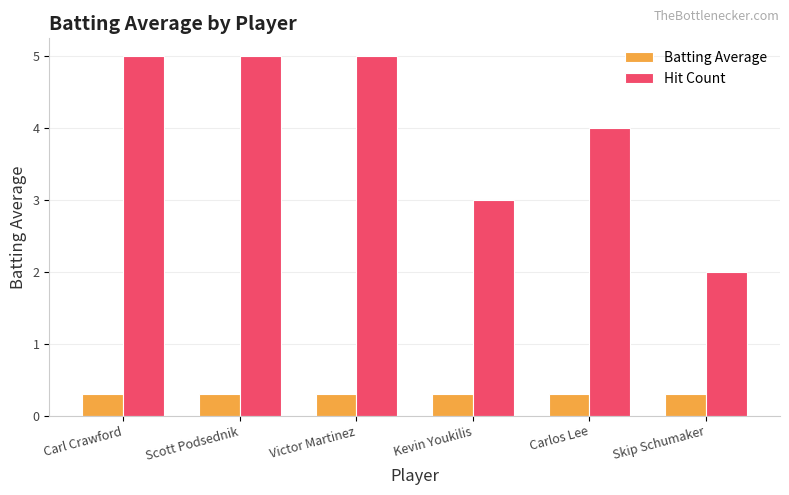

Which series changed the most between Carl Crawford and Skip Schumaker?

Hit Count